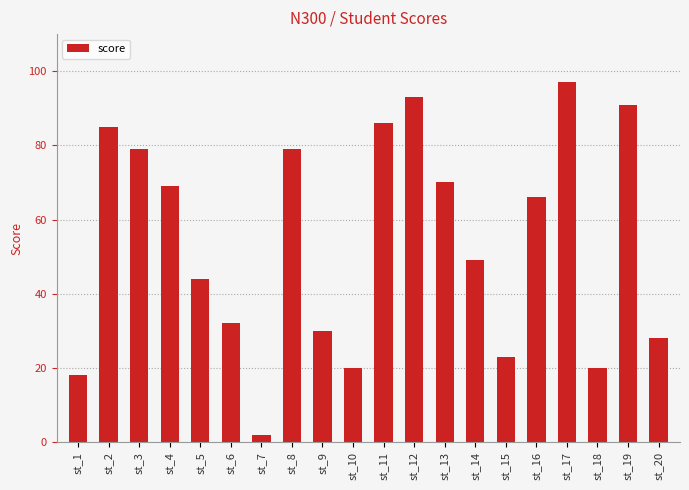

Which label corresponds to the smallest value in the chart?

st_7